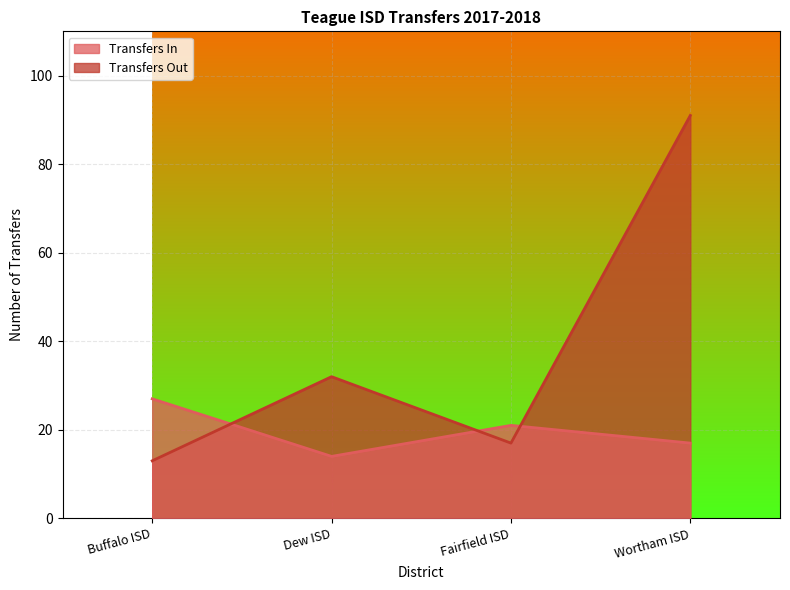

Which series has the largest total across all categories?

Transfers Out